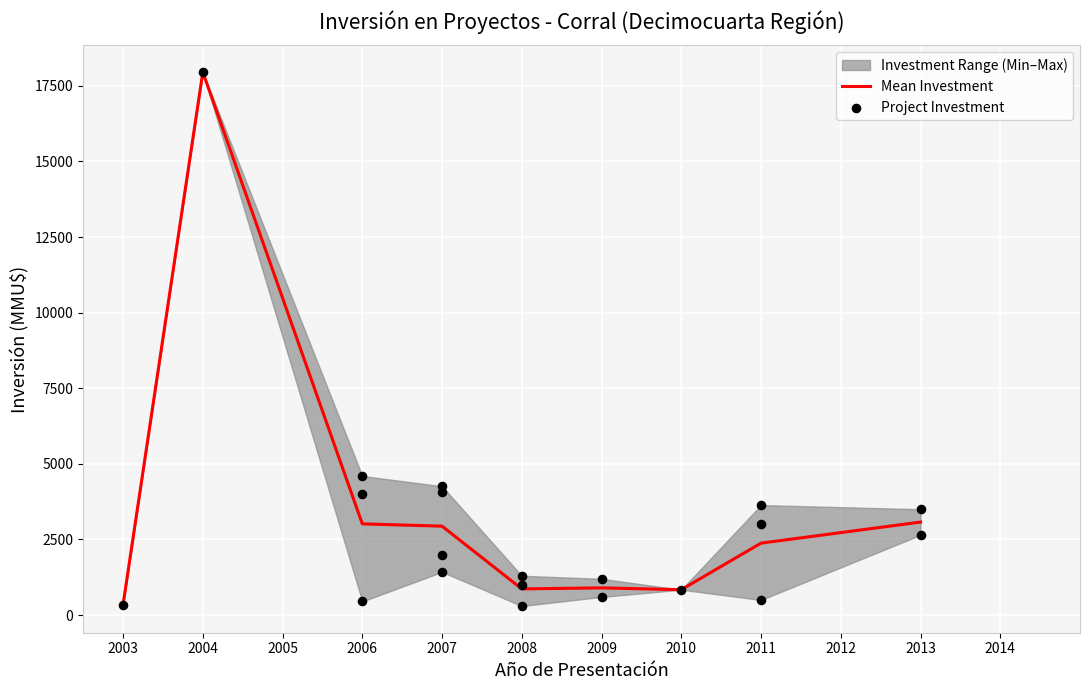

At which category is the sum across all series the highest?

2004